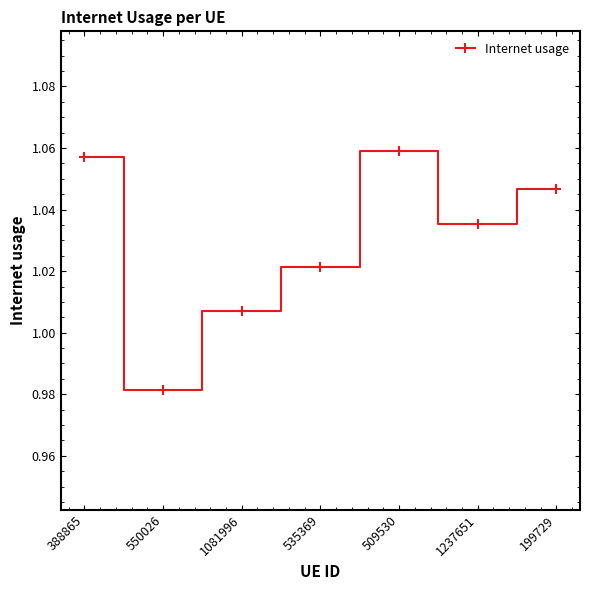

Where does the data first go above 1?

388865